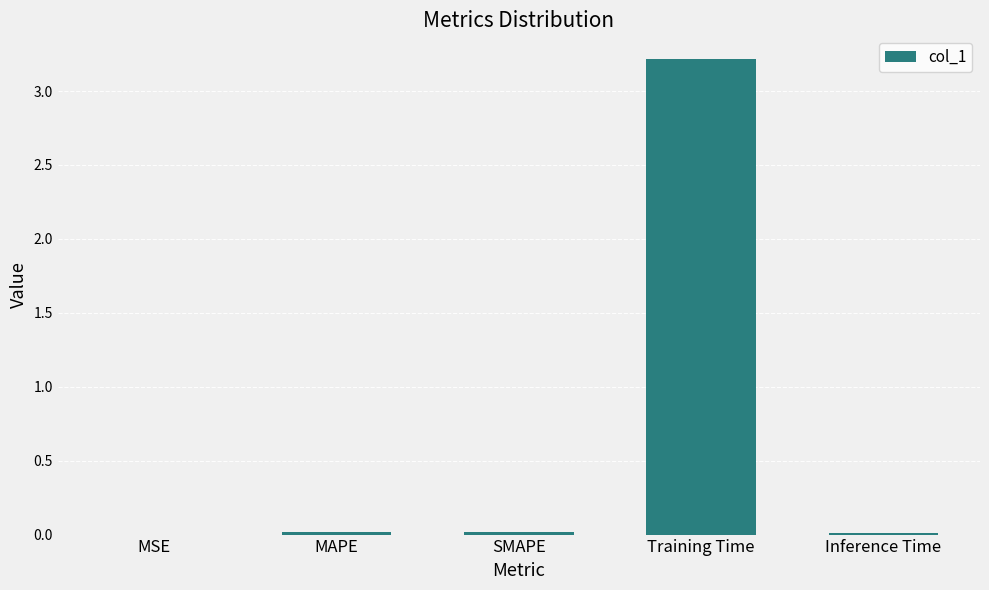

True or false: the data shows 0.0 at MAPE.

True